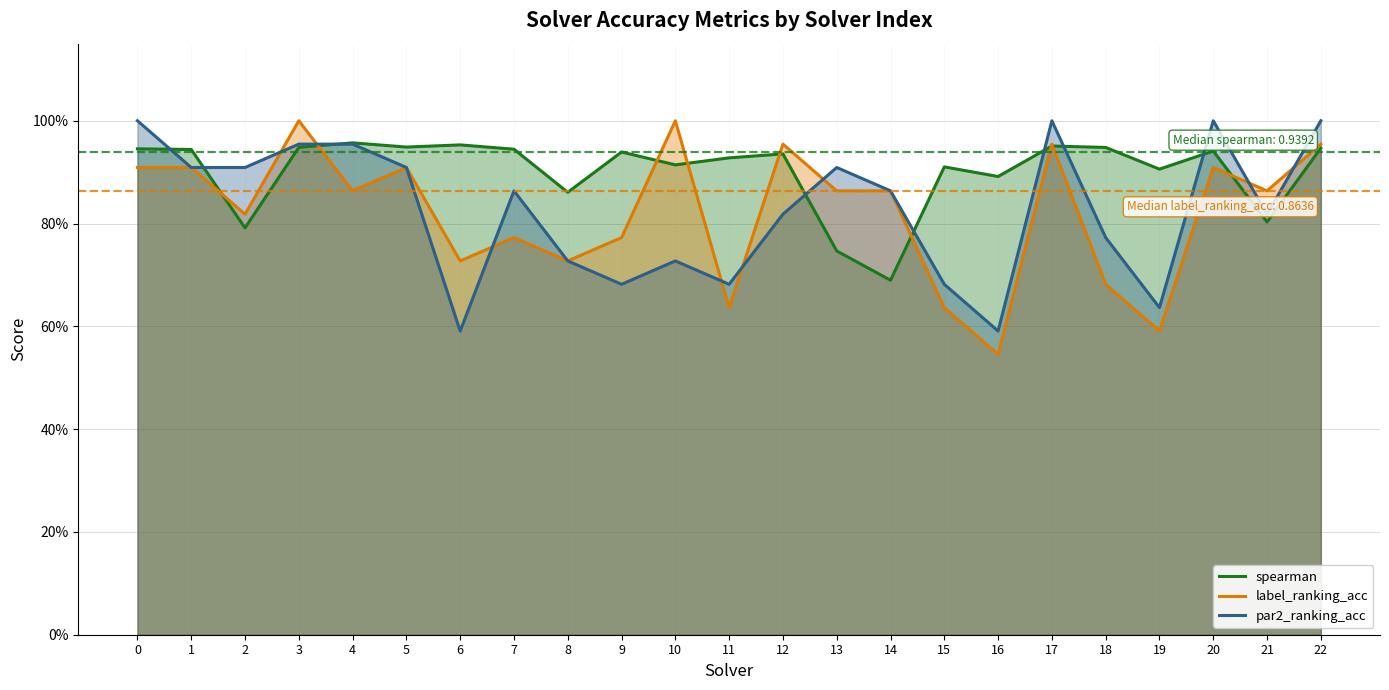

Reading left to right, transcribe all the data shown in this chart.

spearman: 0=0.9	1=0.9	2=0.8	3=0.9	4=1.0	5=0.9	6=1.0	7=0.9	8=0.9	9=0.9	10=0.9	11=0.9	12=0.9	13=0.7	14=0.7	15=0.9	16=0.9	17=1.0	18=0.9	19=0.9	20=0.9	21=0.8	22=0.9
label_ranking_acc: 0=0.9	1=0.9	2=0.8	3=1.0	4=0.9	5=0.9	6=0.7	7=0.8	8=0.7	9=0.8	10=1.0	11=0.6	12=1.0	13=0.9	14=0.9	15=0.6	16=0.5	17=1.0	18=0.7	19=0.6	20=0.9	21=0.9	22=1.0
par2_ranking_acc: 0=1.0	1=0.9	2=0.9	3=1.0	4=1.0	5=0.9	6=0.6	7=0.9	8=0.7	9=0.7	10=0.7	11=0.7	12=0.8	13=0.9	14=0.9	15=0.7	16=0.6	17=1.0	18=0.8	19=0.6	20=1.0	21=0.8	22=1.0